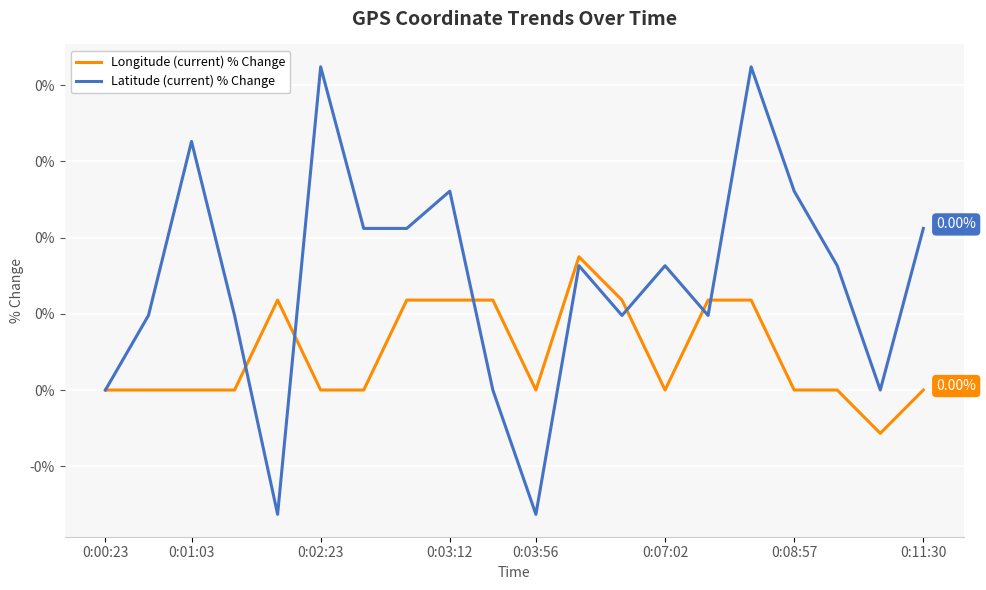

How many times do Longitude (current) % Change and Latitude (current) % Change cross each other?

6